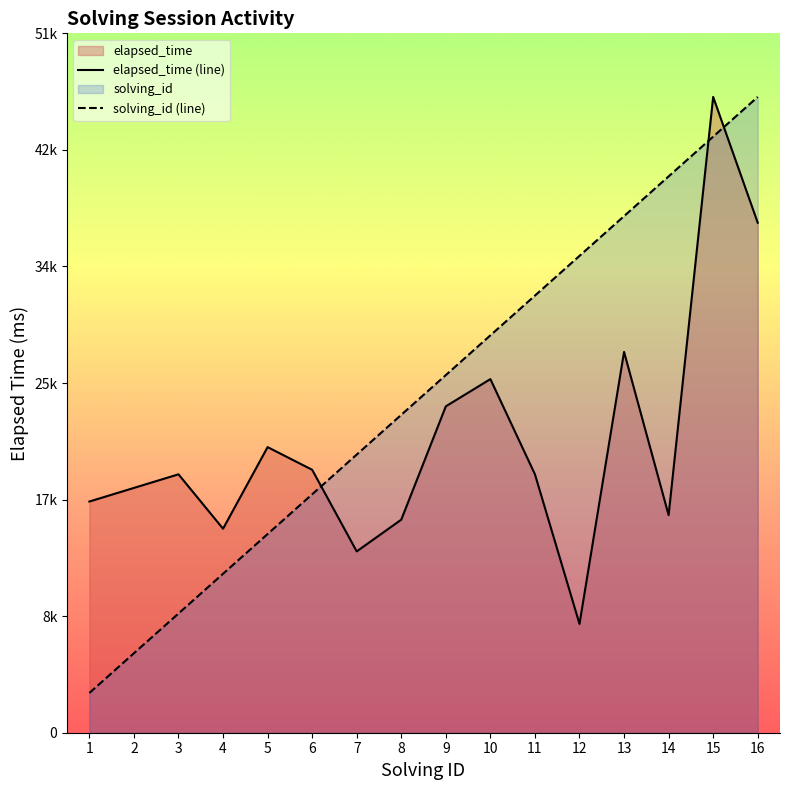

What is the difference between the second highest and second lowest values in the elapsed_time (line) series?

24167.0